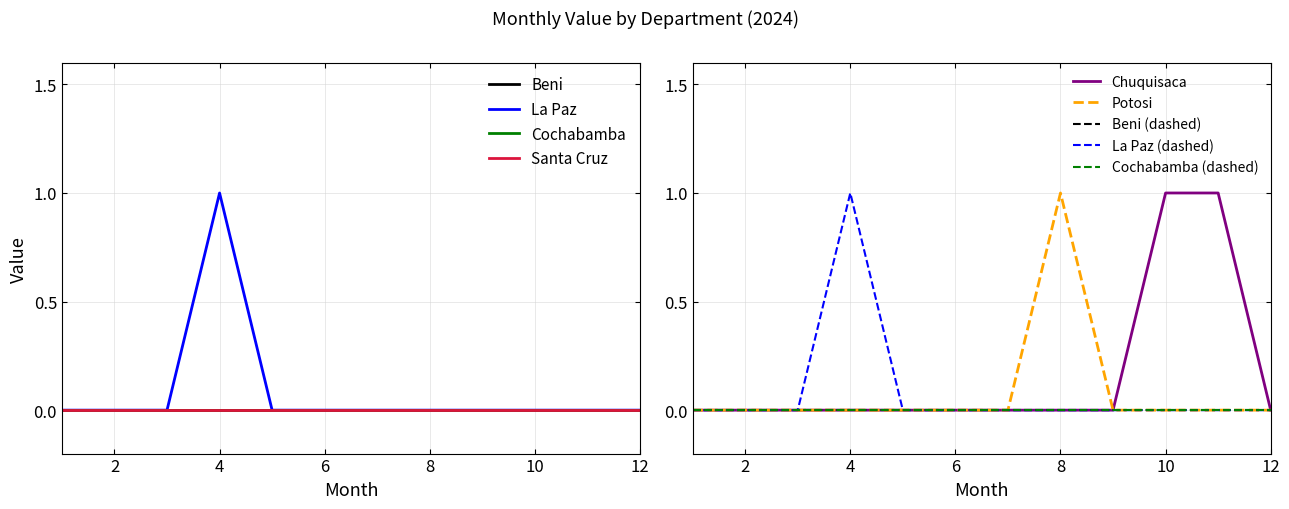

At how many categories does at least one series exceed 0?

4